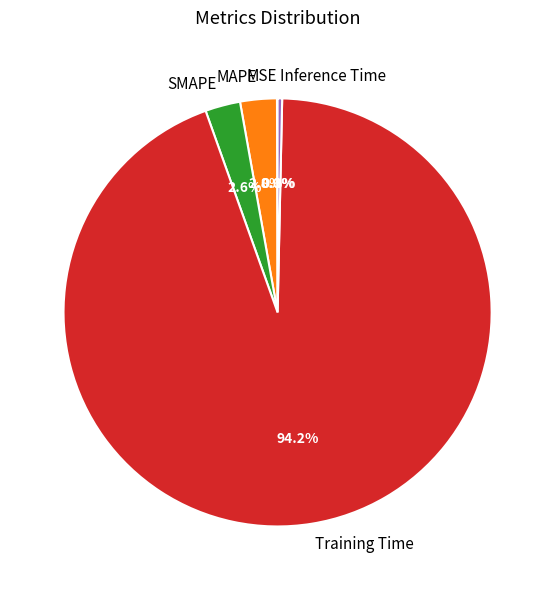

Which slice is the largest?

Training Time